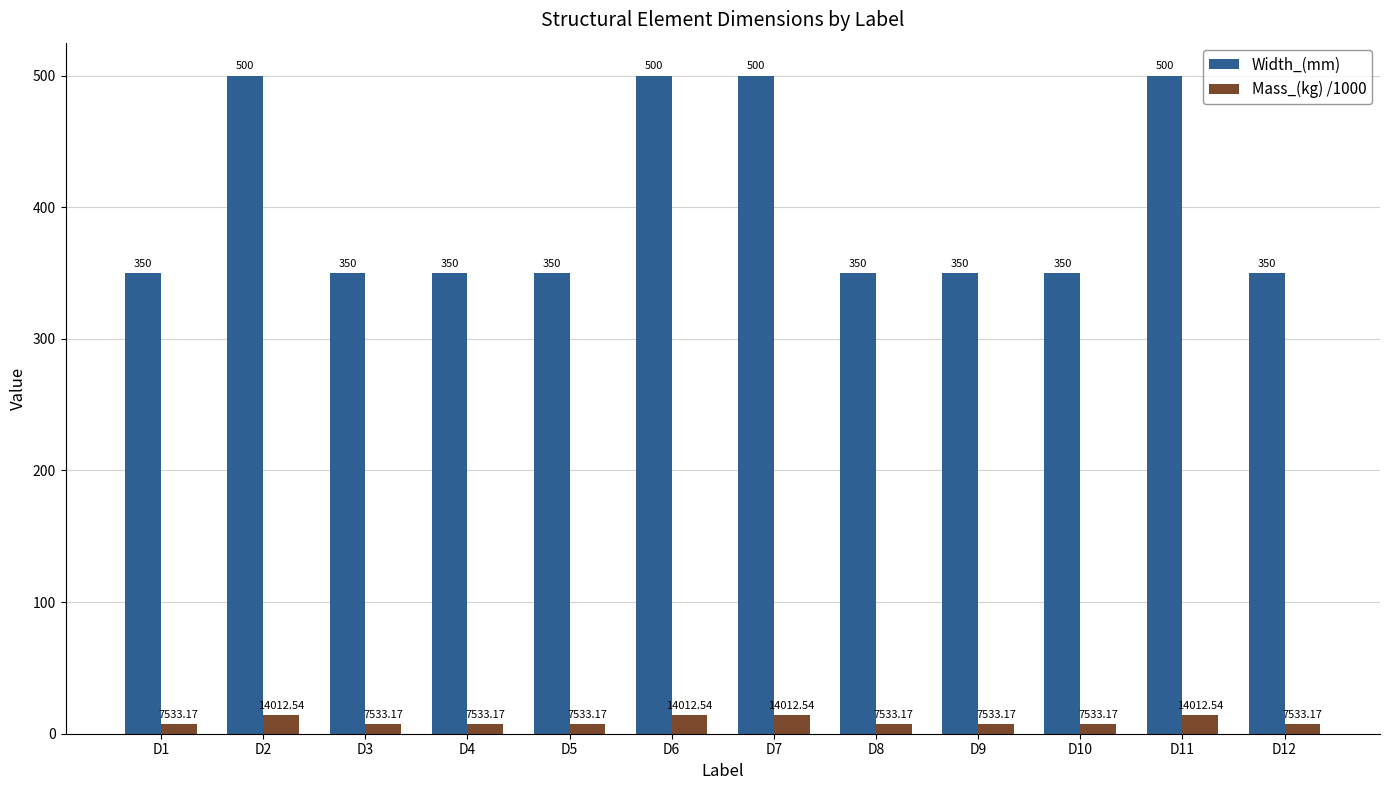

What is the maximum value for Width_(mm)?

500.0